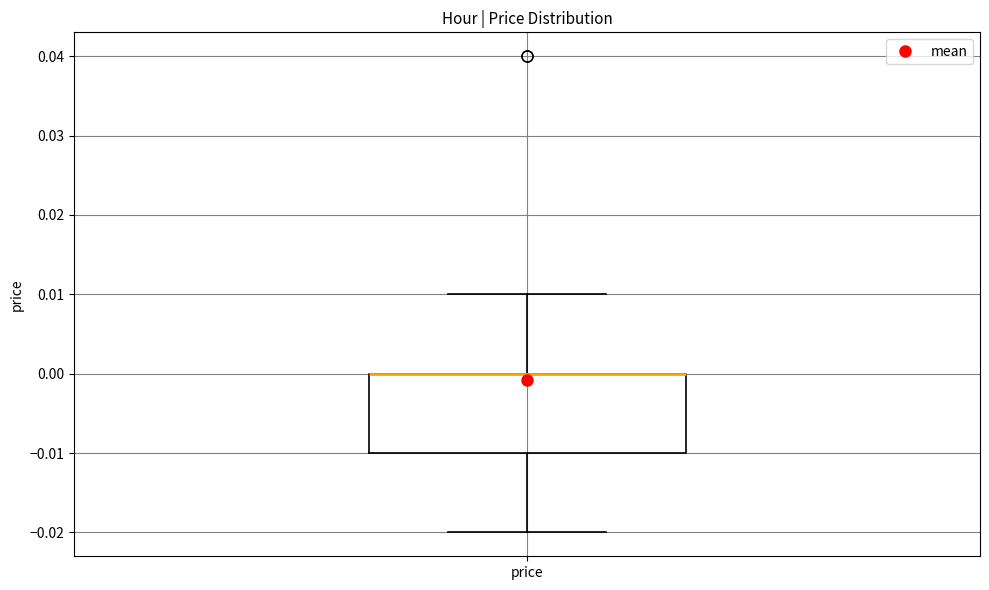

Where is the upper edge of the box for price on the y-axis? The values are not printed on the chart, so give them approximately, as read against the axis.

0.00